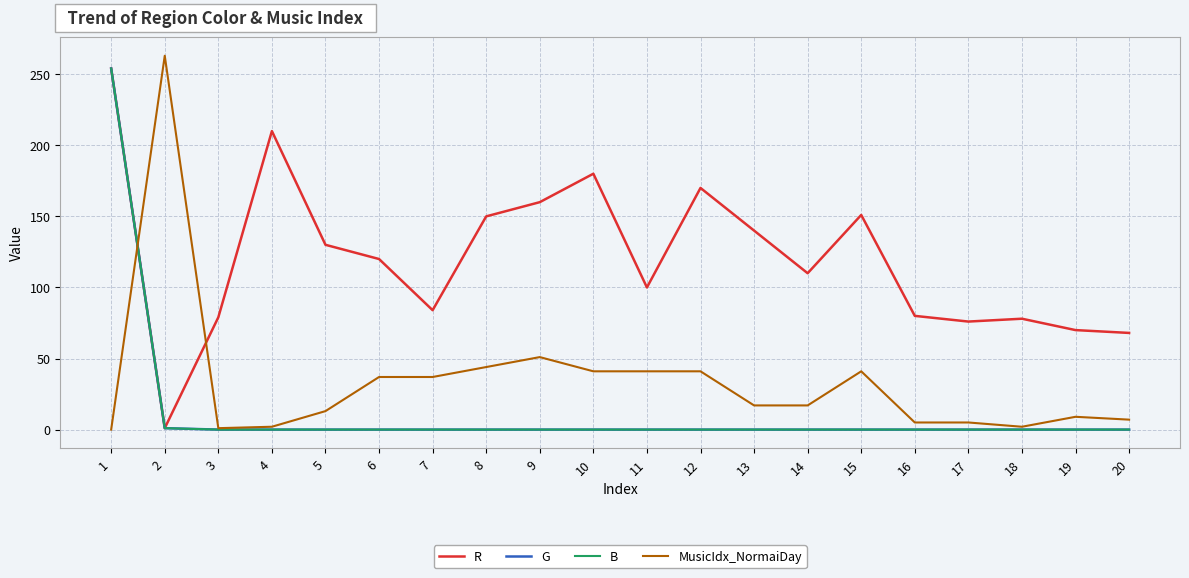

Does the chart display data point markers on the line(s)?

No